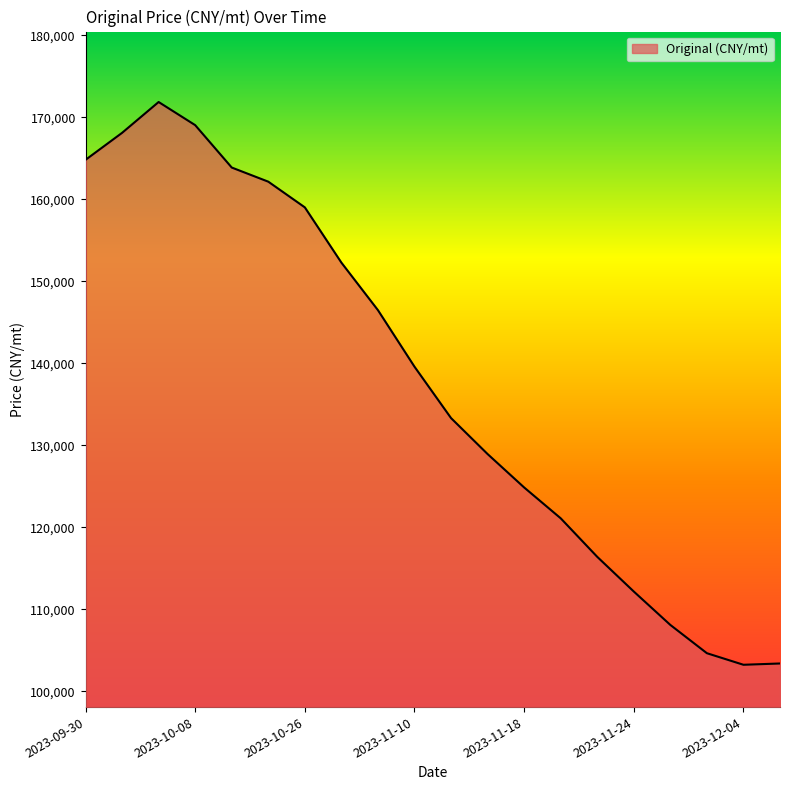

What is the minimum value shown in the chart?

103219.4